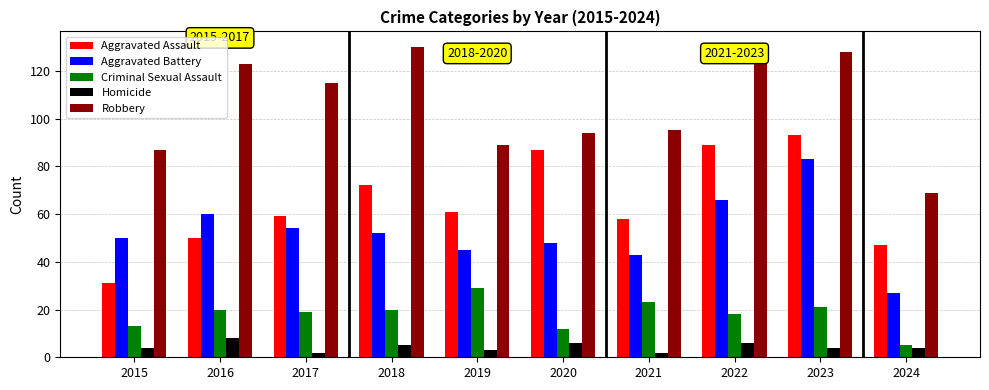

What is the value of the Robbery bar at the 6th from the left?

94